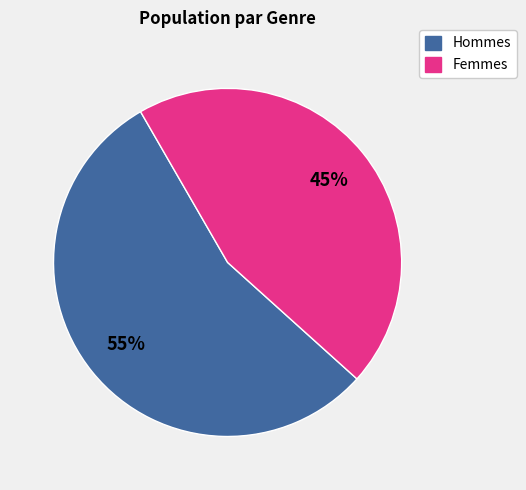

Does any single category account for the majority?

Yes